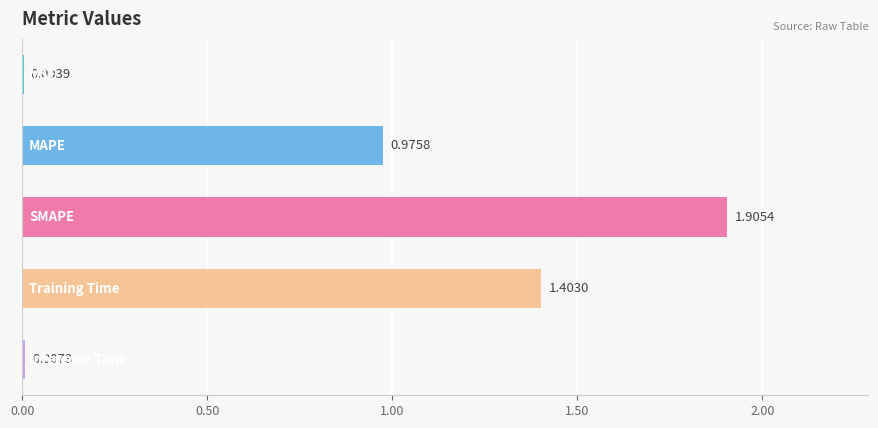

Count the number of data series in this chart.

1